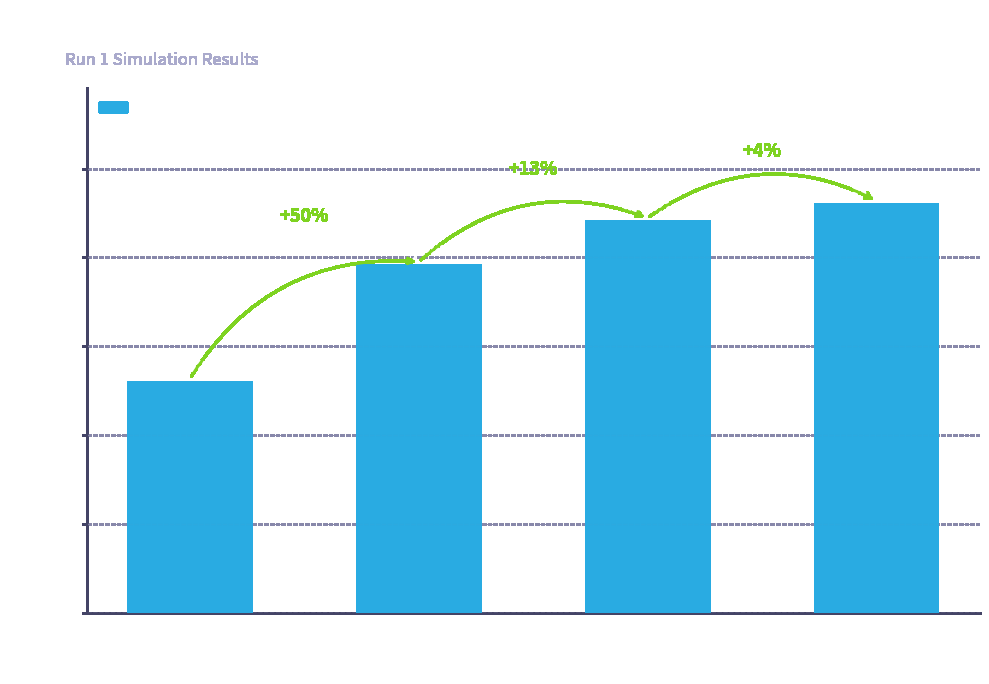

What is the label of the 1st bar from the left?

Avg.
MASLD
Rewards